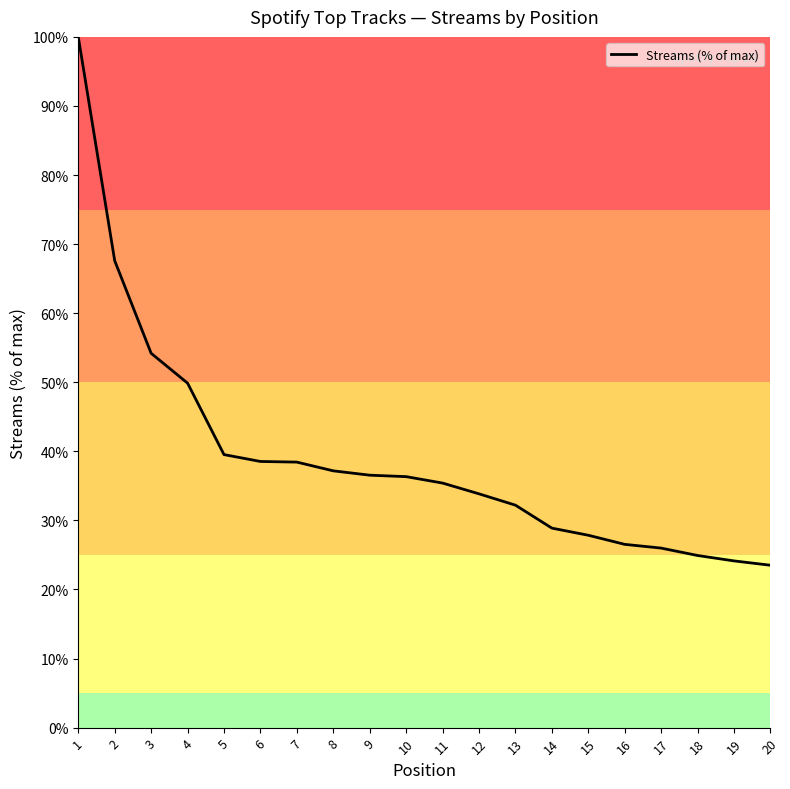

What is the average value?

39.1